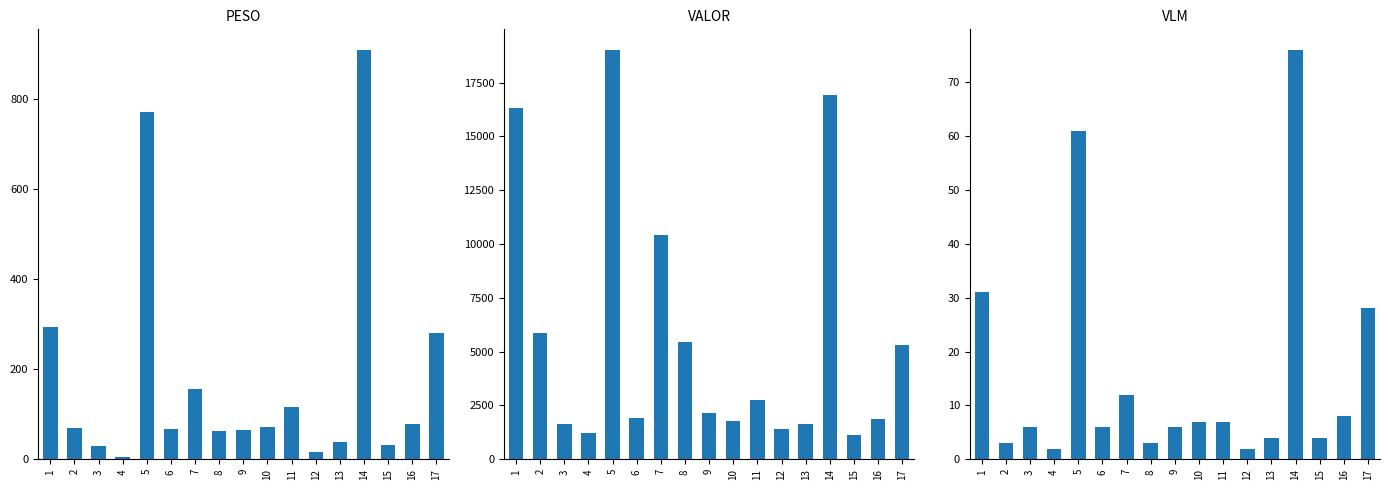

What is the sum of the PESO values at 6 and 4?

71.3